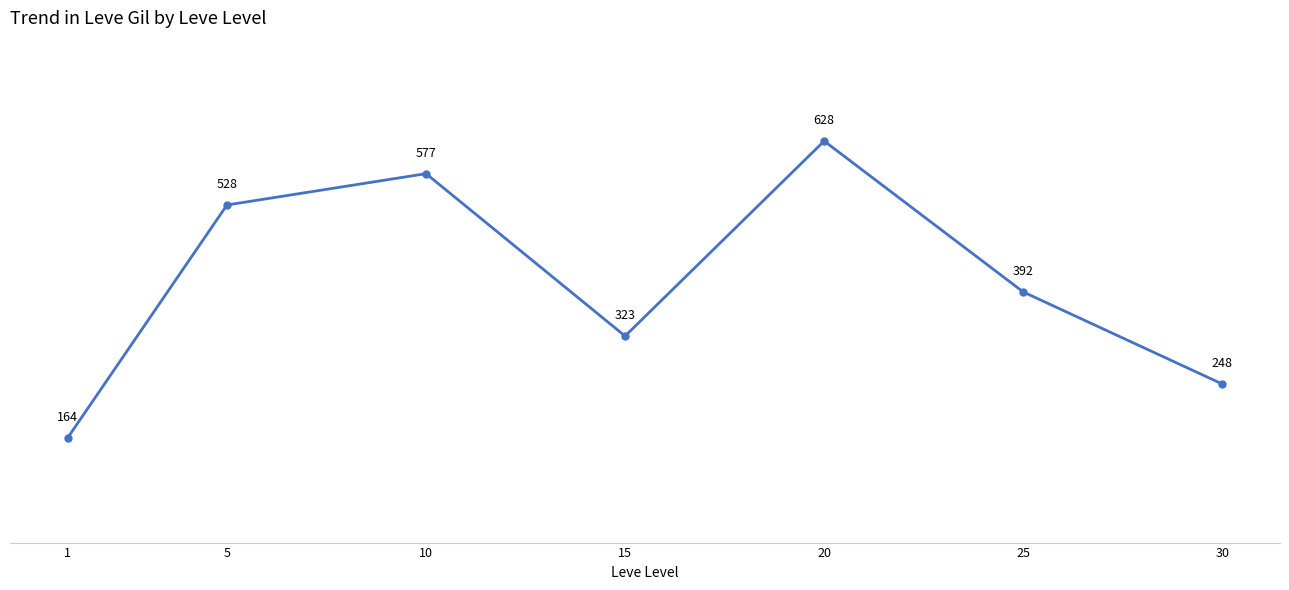

Approximately how many times larger is the value at 15 compared to 30?

1.3